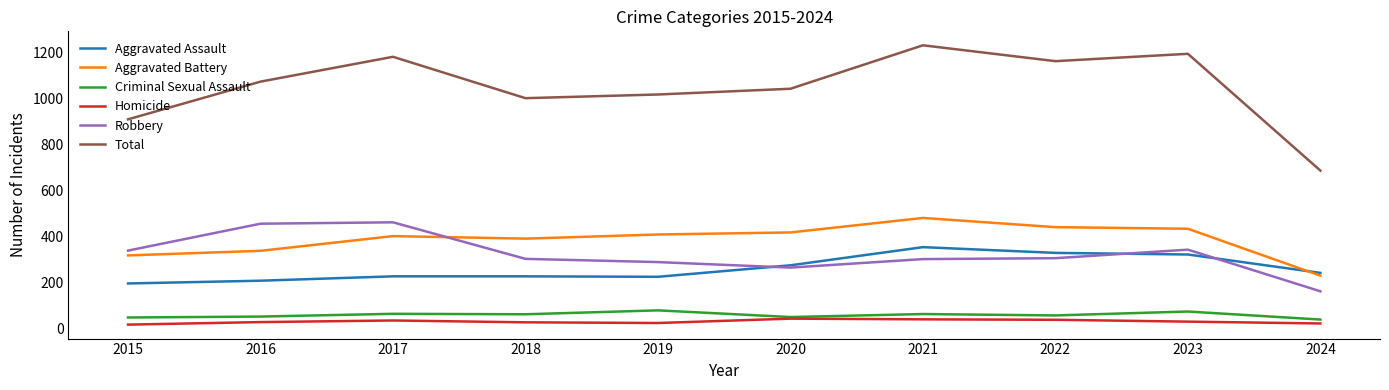

What is the minimum value for Criminal Sexual Assault?

37